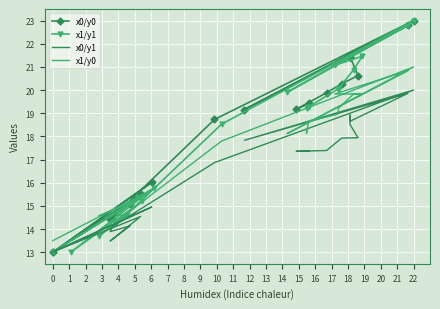

How many data points in x1/y1 are less than 19?

9